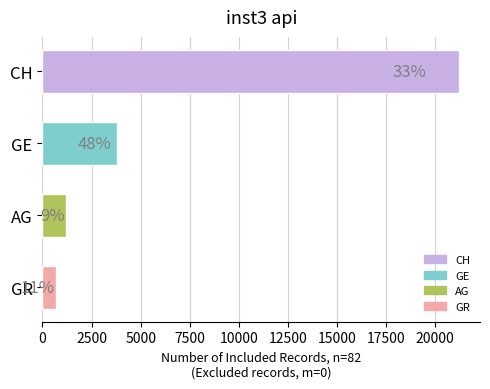

How many bars are there in total?

4